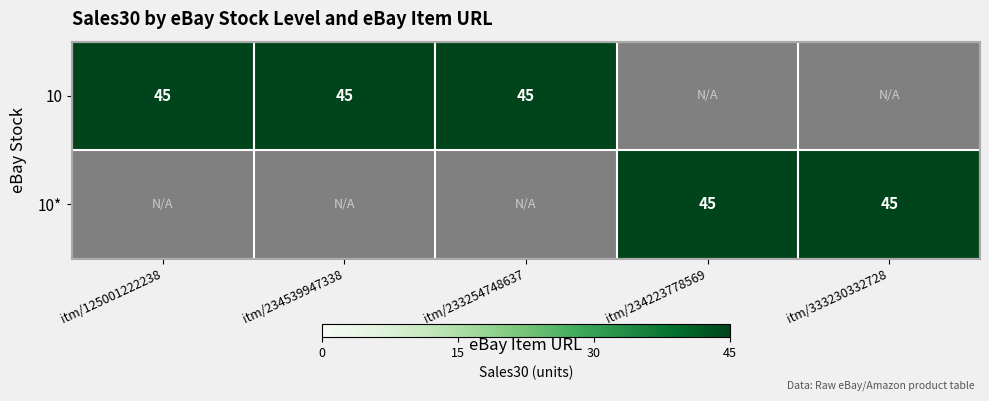

Is it true that 10* equals 29 at itm/234223778569?

False